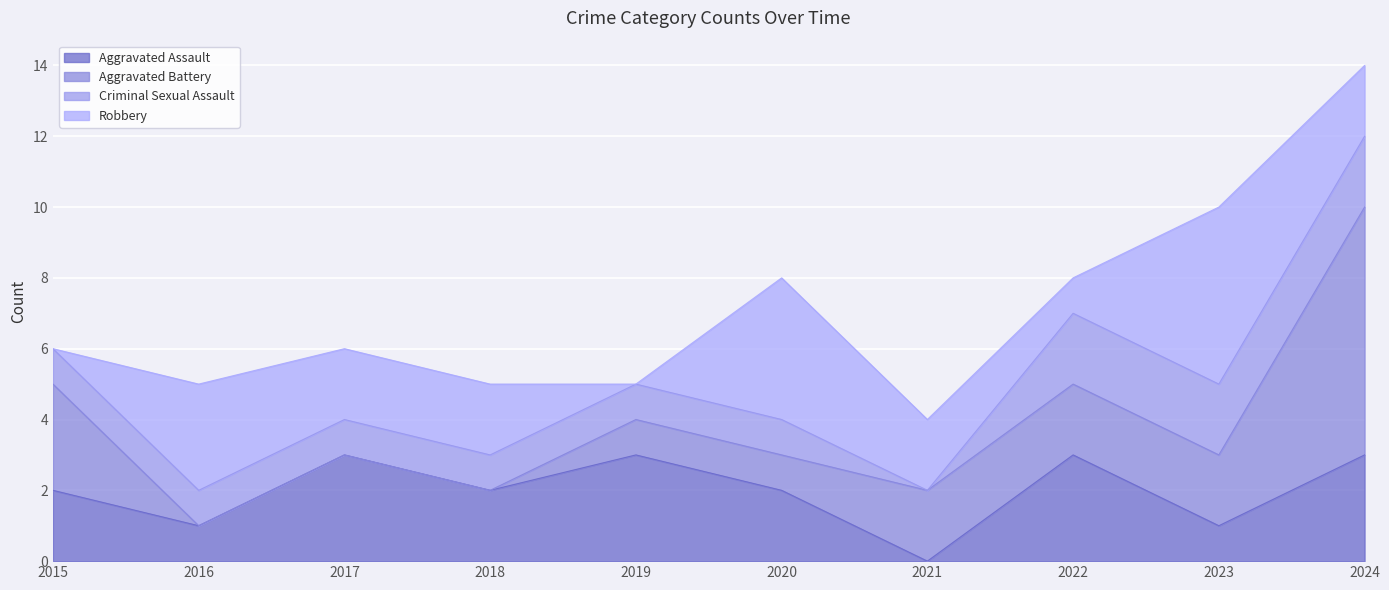

What is the total value across all series at 2018?

5